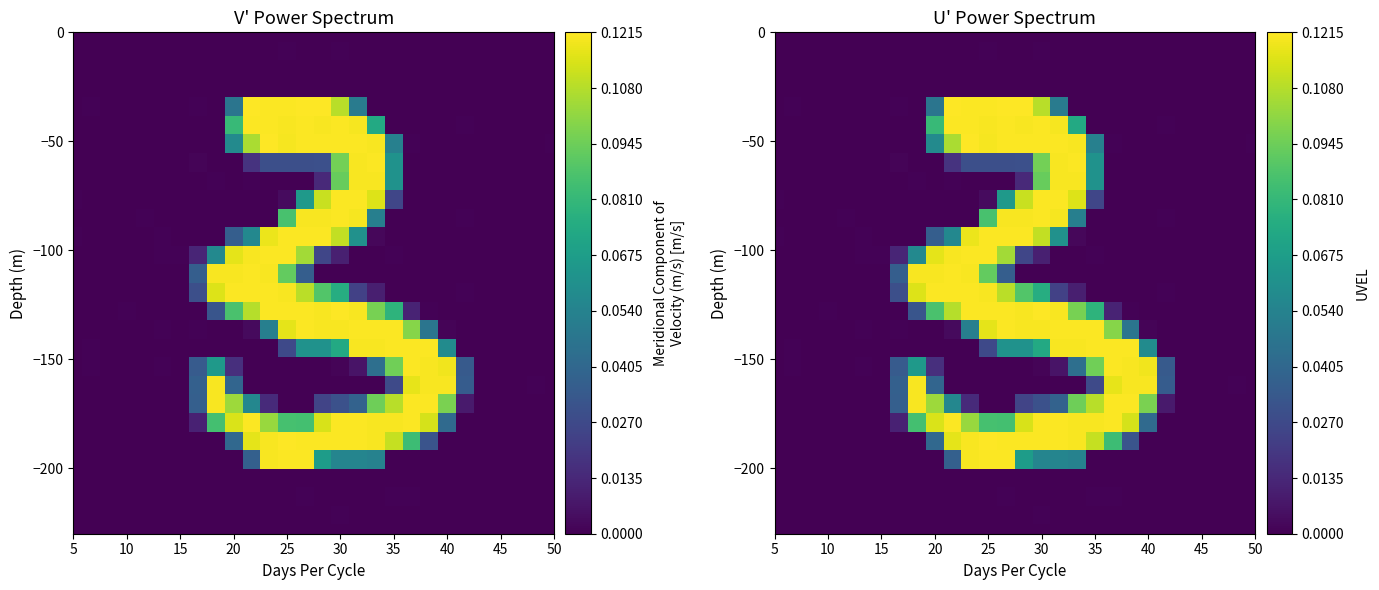

At how many categories does at least one series exceed 0?

28